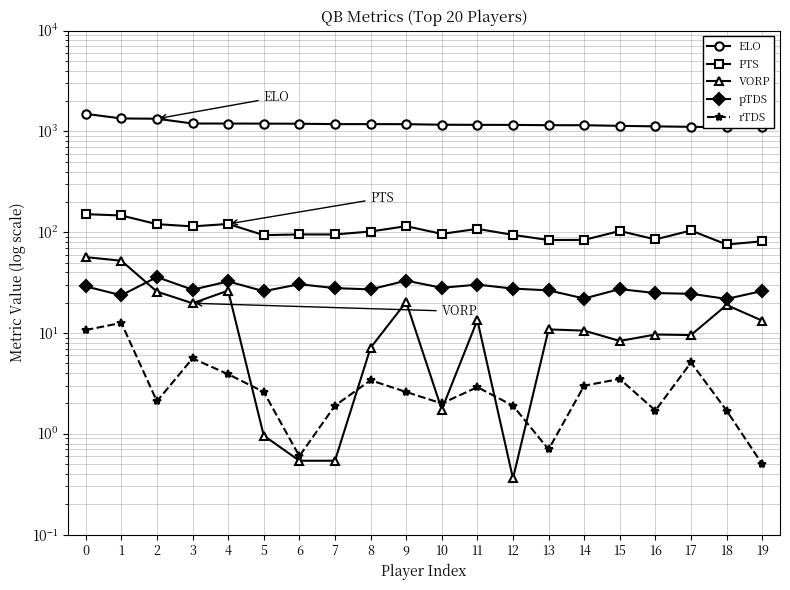

List the labels in order of PTS value, smallest first.

18, 19, 13, 14, 16, 5, 12, 6, 7, 10, 8, 15, 17, 11, 3, 9, 2, 4, 1, 0